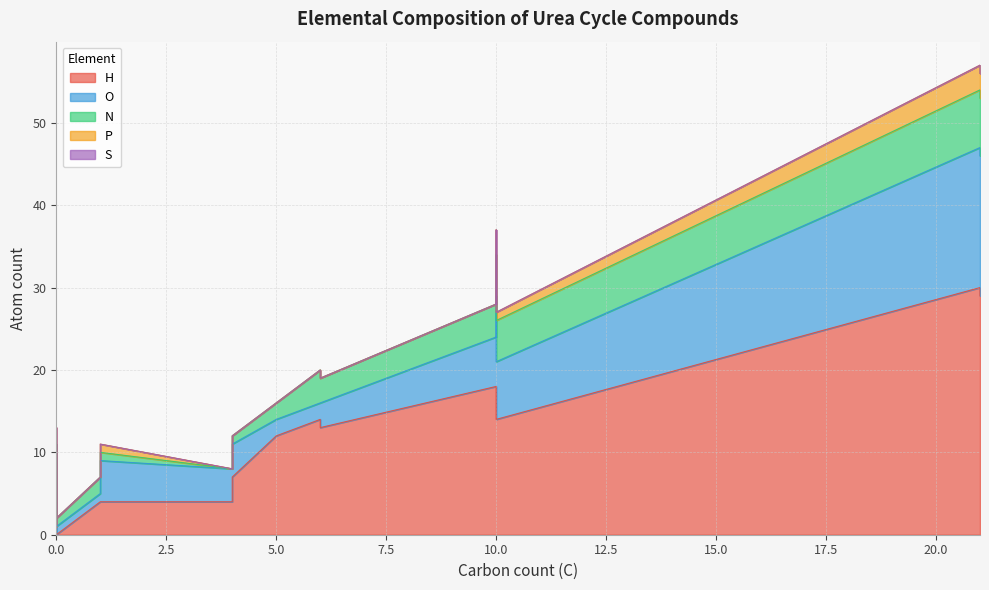

True or false: P and H cross at least once.

False